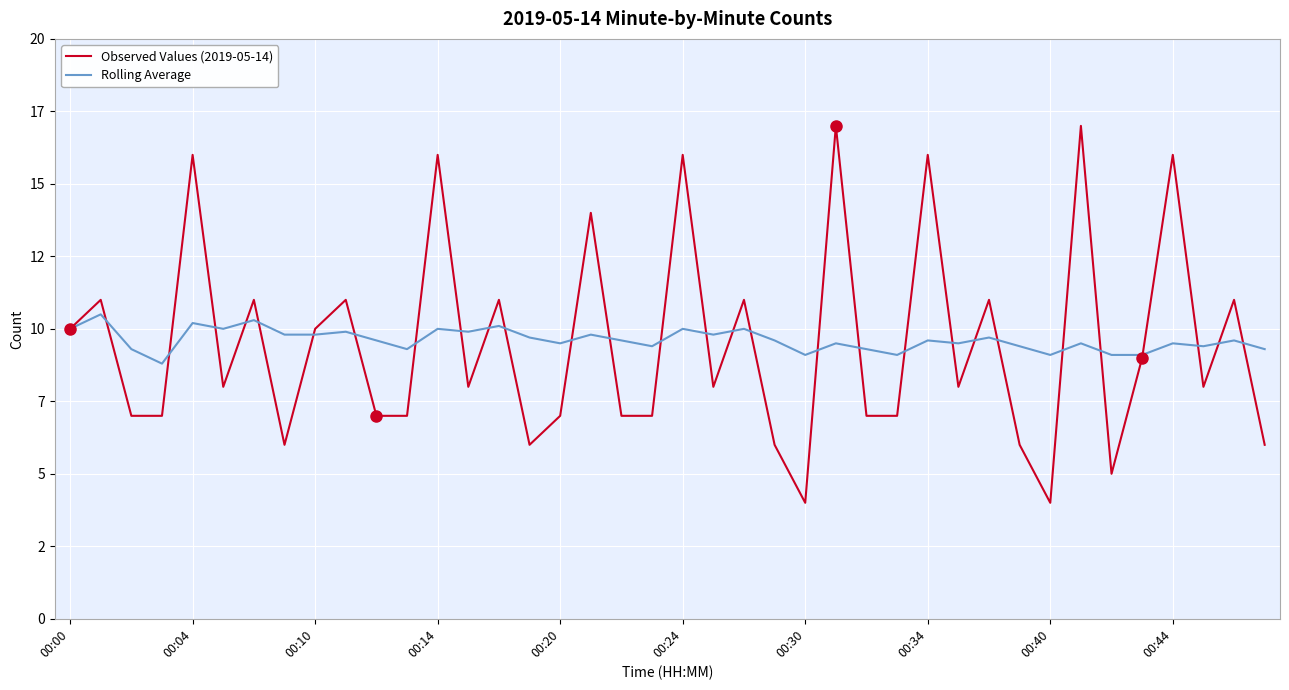

Rank the series by their maximum value, from highest to lowest.

Observed Values (2019-05-14), Rolling Average